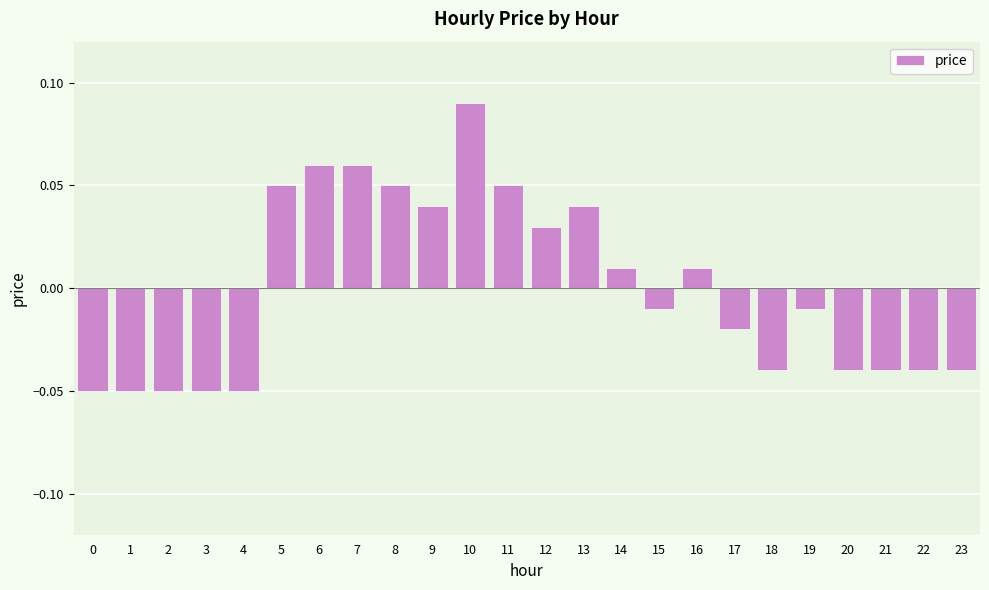

Is it true that the value at 4 is -0.0?

False